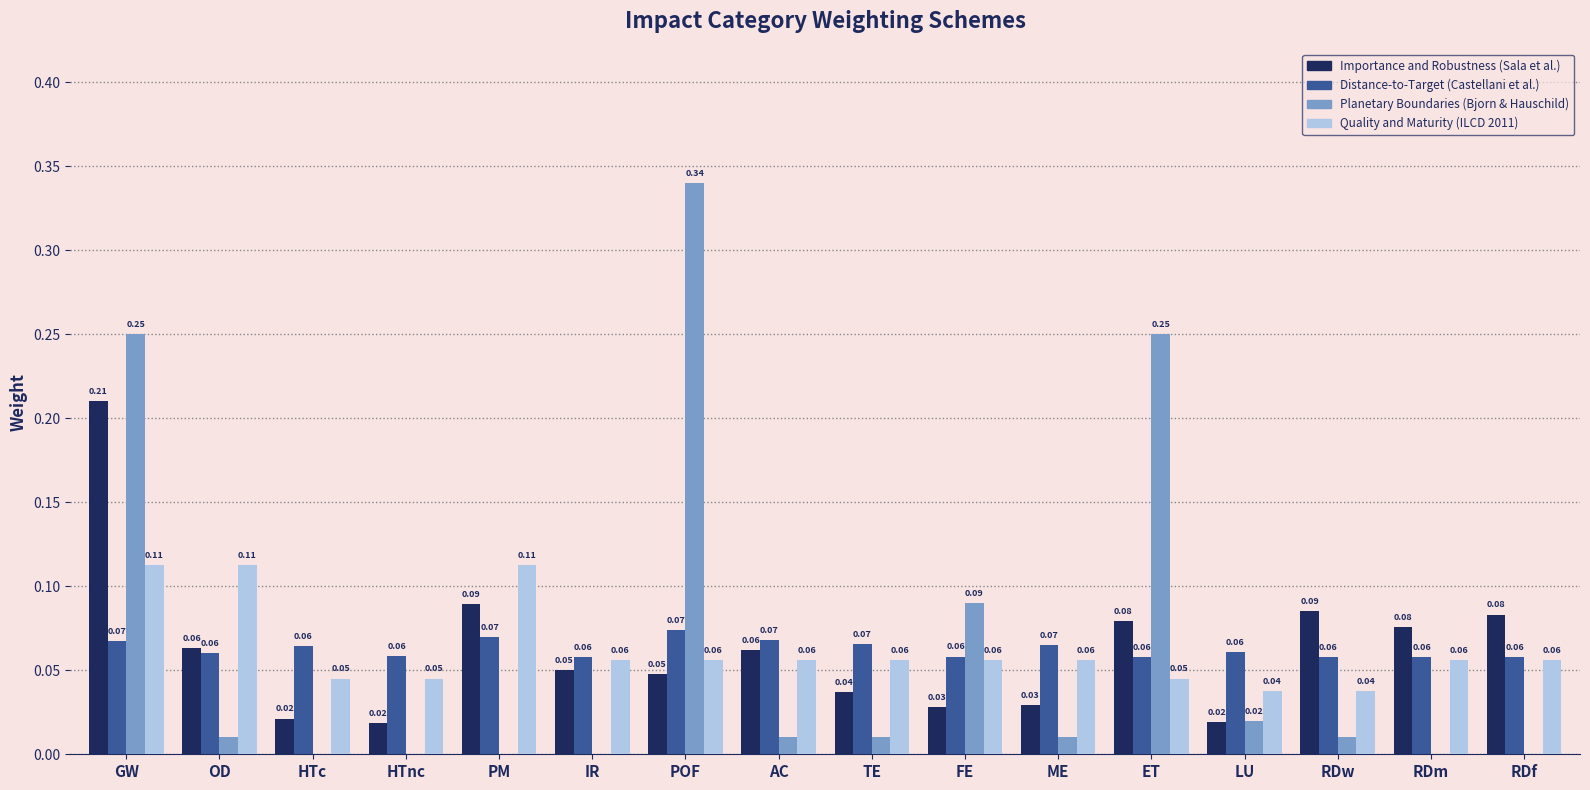

Between LU and RDf, which series saw the biggest shift?

Importance and Robustness (Sala et al.)